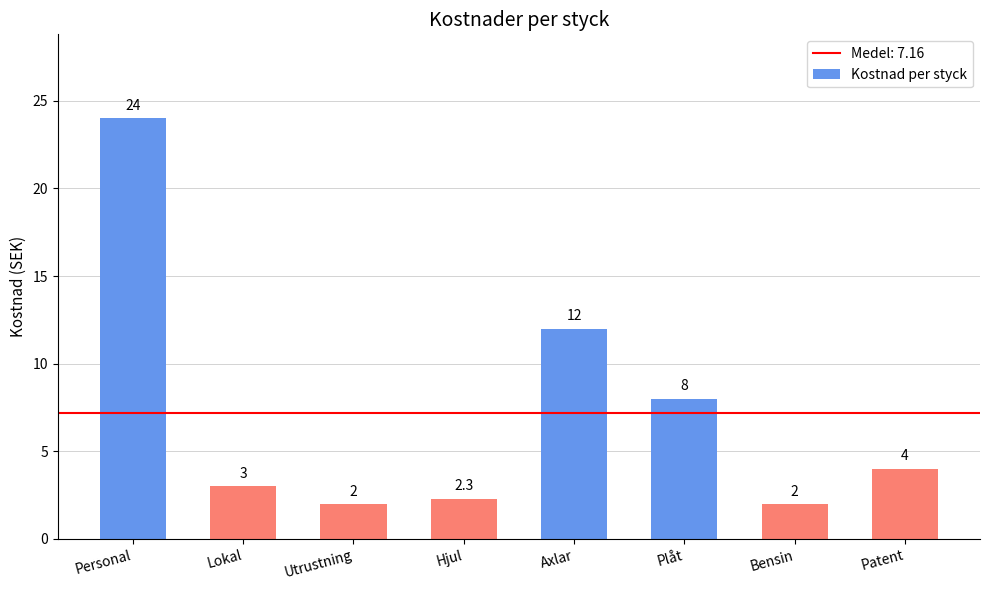

Reading left to right, list all the values displayed in this chart.

24.0	3.0	2.0	2.3	12.0	8.0	2.0	4.0